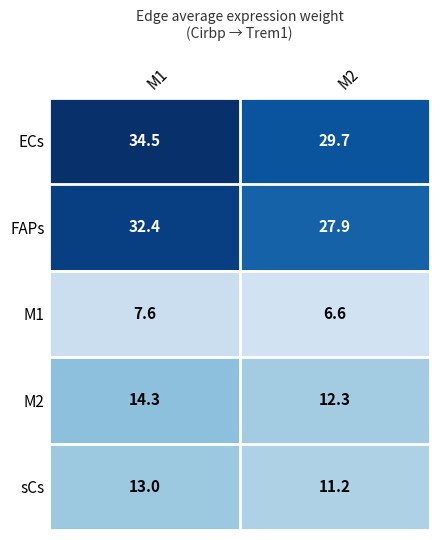

List the labels in order of sCs value, smallest first.

M2, M1